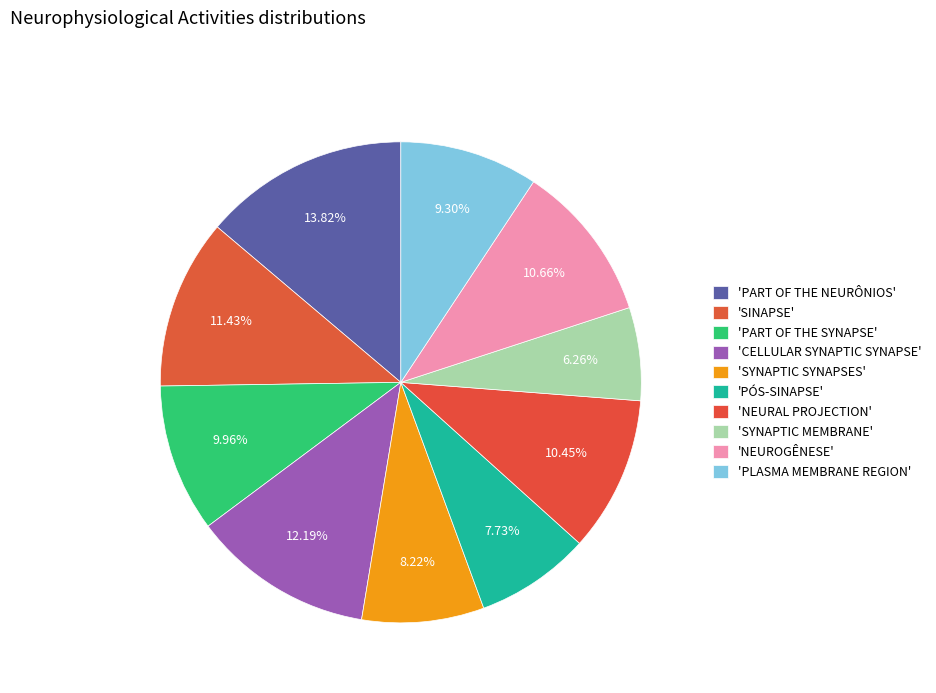

Is there a majority slice in this chart?

No